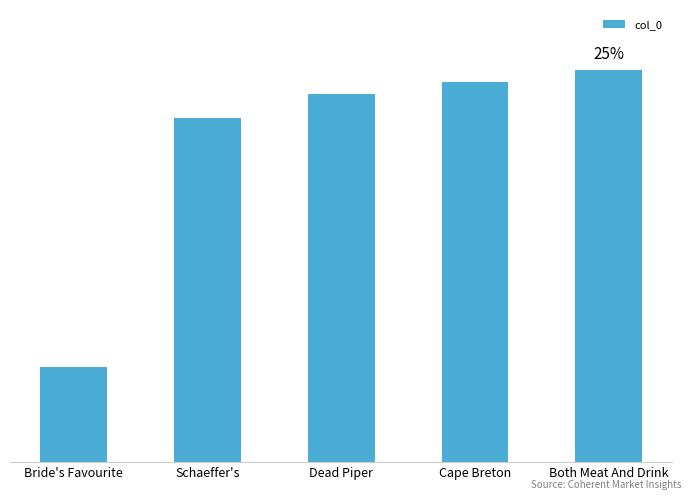

The value at Cape Breton is 26.1. True or false?

False